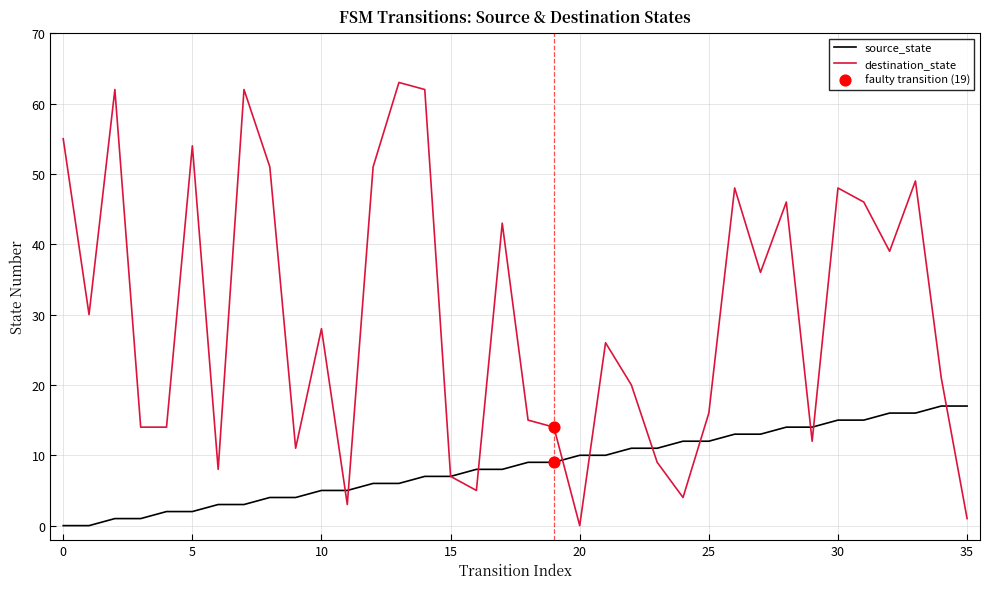

Which series has the largest total across all categories?

destination_state